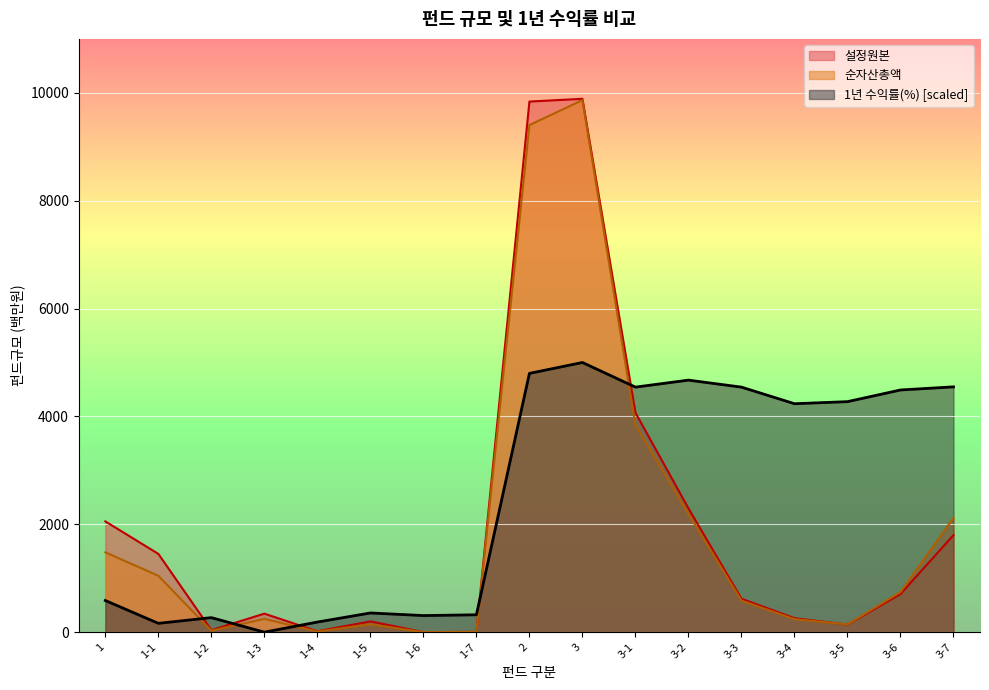

Which category has the highest value in the 설정원본 series?

3